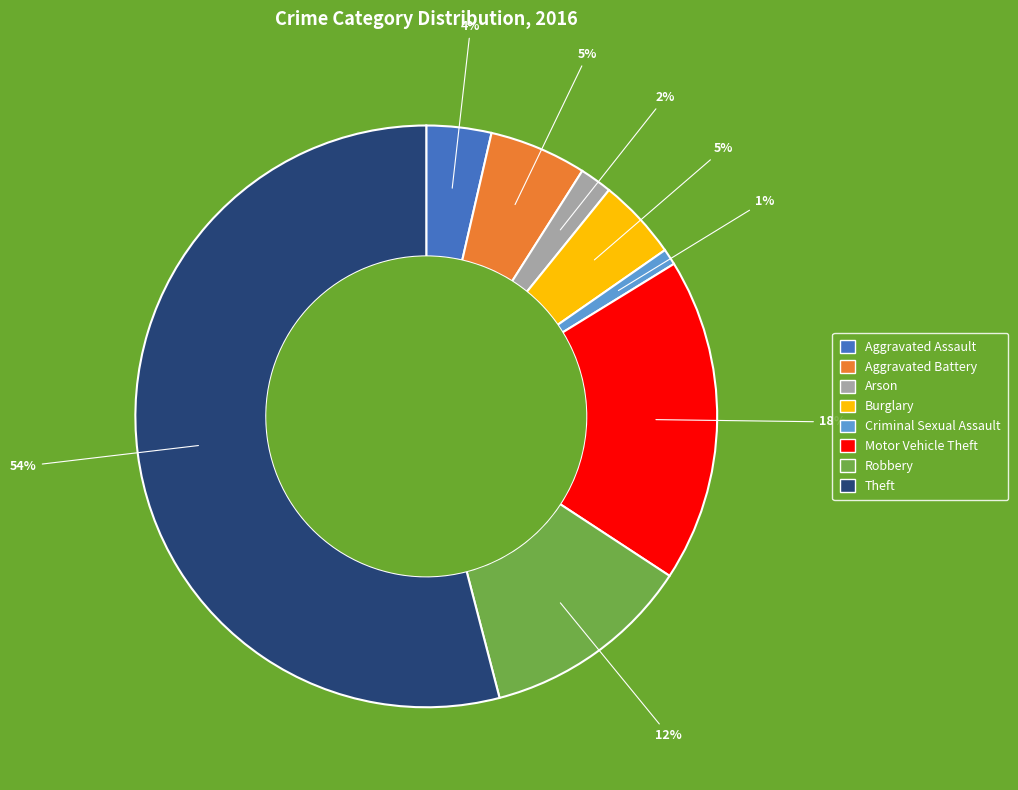

Which slice is the largest?

Theft